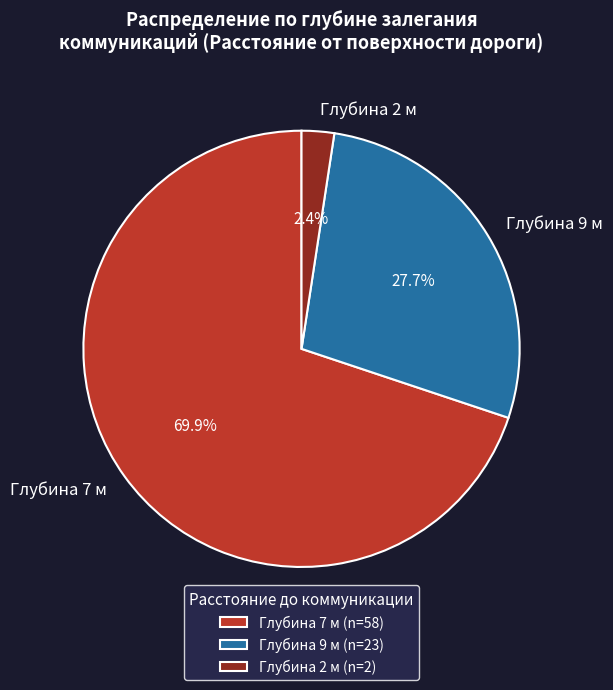

Which has a higher value, Глубина 2 м or Глубина 9 м?

Глубина 9 м